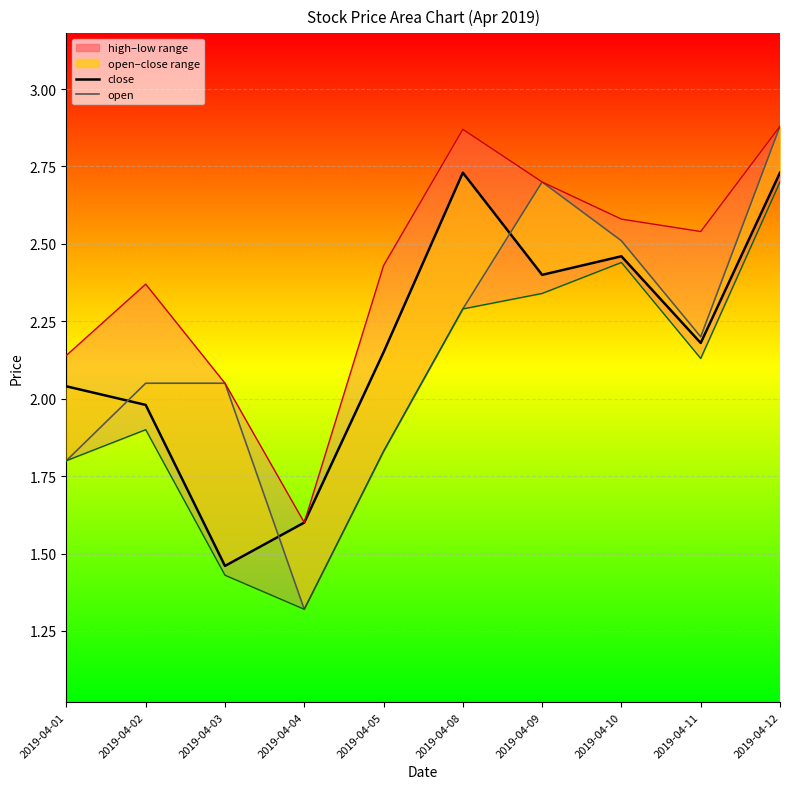

At which category does the chart reach its minimum across all series?

2019-04-04